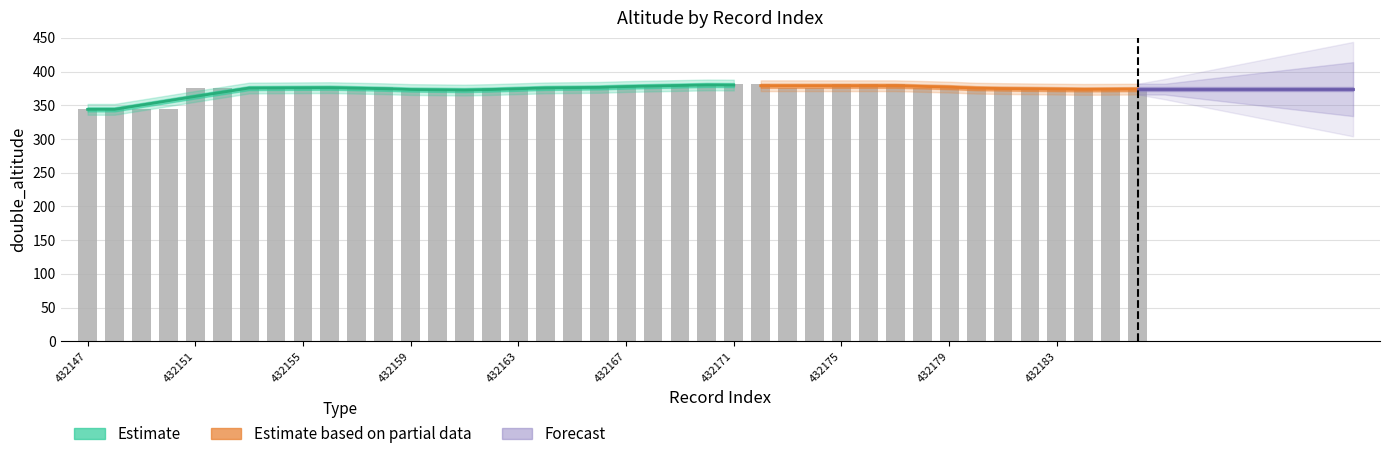

What is the difference between the maximum and second lowest values in the double_altitude series?

37